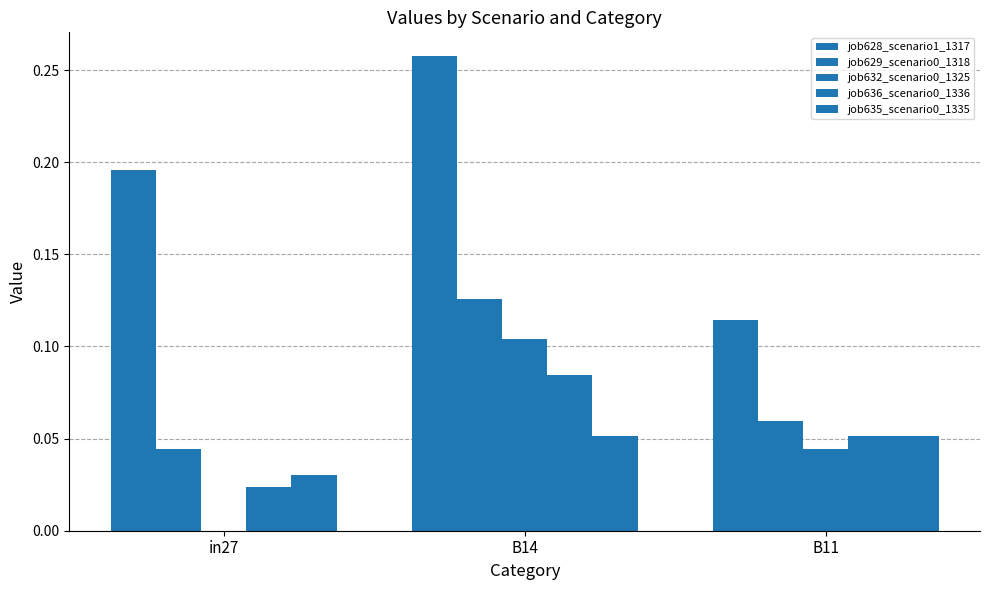

What is the highest value of the job636_scenario0_1336 series?

0.1